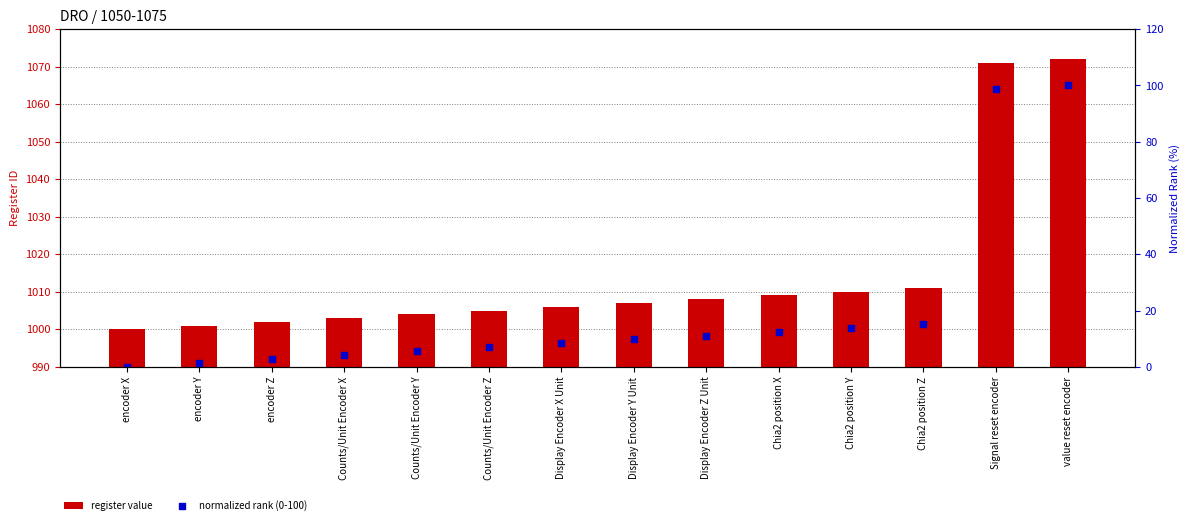

Which series contains the highest Y value?

register value